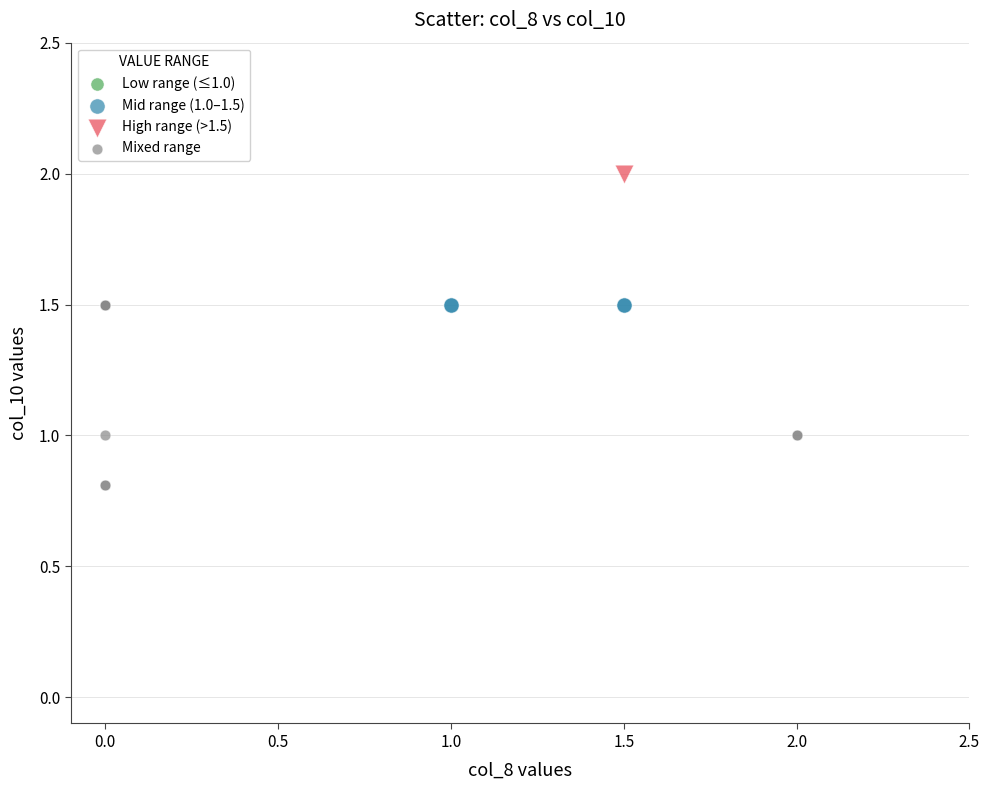

Which series contains the highest Y value?

High range (>1.5)